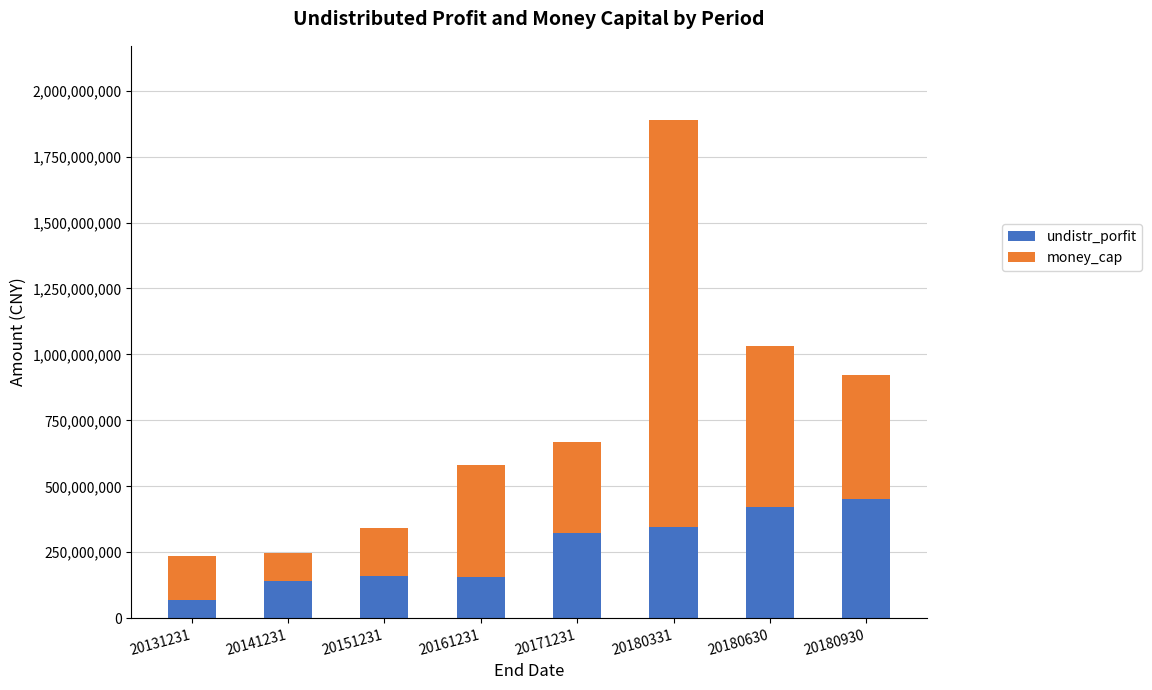

At which category is the sum across all series the highest?

20180331